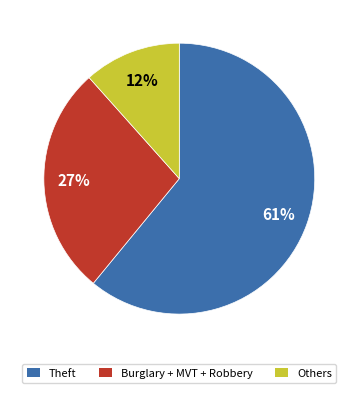

How many slices are in this pie chart?

3